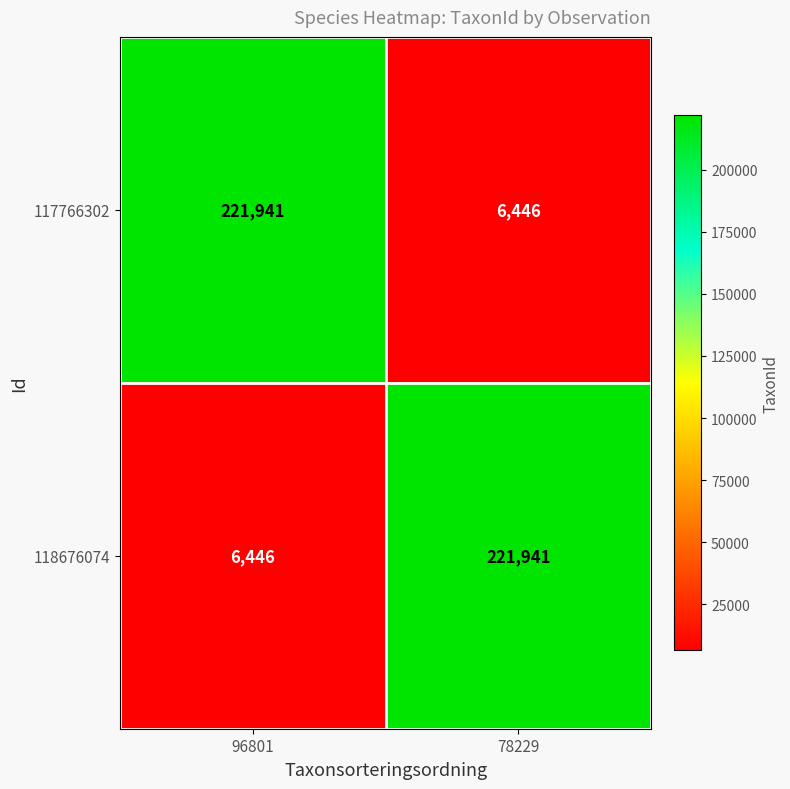

The 118676074 series shows 340823 at 78229. True or false?

False